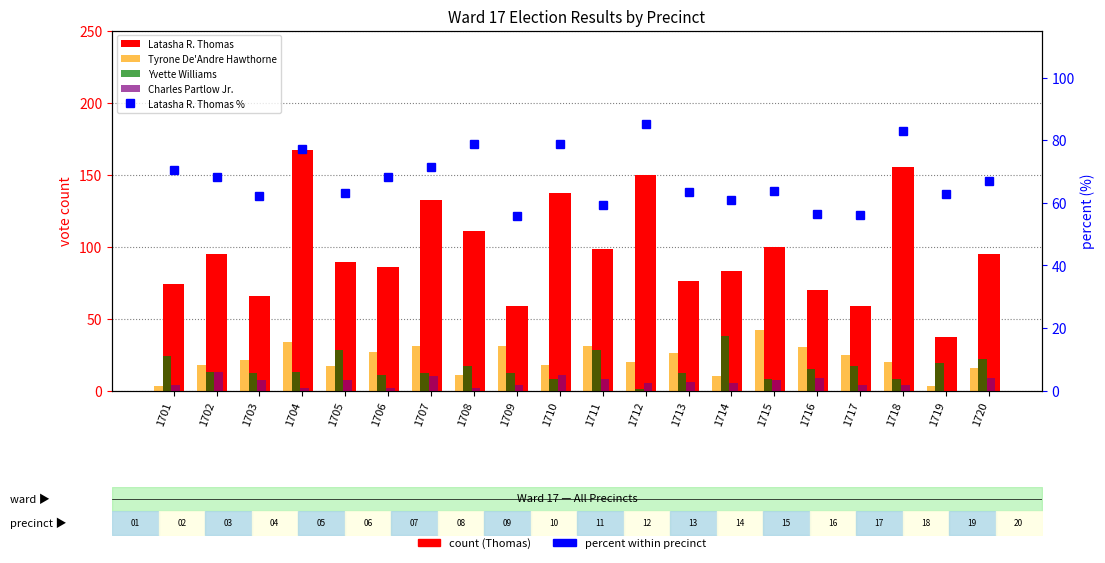

Reading left to right, extract all data points from this chart.

Latasha R. Thomas: 1701=74.0	1702=95.0	1703=66.0	1704=167.0	1705=89.0	1706=86.0	1707=132.0	1708=111.0	1709=59.0	1710=137.0	1711=98.0	1712=150.0	1713=76.0	1714=83.0	1715=100.0	1716=70.0	1717=59.0	1718=155.0	1719=37.0	1720=95.0
Tyrone De'Andre Hawthorne: 1701=3.0	1702=18.0	1703=21.0	1704=34.0	1705=17.0	1706=27.0	1707=31.0	1708=11.0	1709=31.0	1710=18.0	1711=31.0	1712=20.0	1713=26.0	1714=10.0	1715=42.0	1716=30.0	1717=25.0	1718=20.0	1719=3.0	1720=16.0
Yvette Williams: 1701=24.0	1702=13.0	1703=12.0	1704=13.0	1705=28.0	1706=11.0	1707=12.0	1708=17.0	1709=12.0	1710=8.0	1711=28.0	1712=1.0	1713=12.0	1714=38.0	1715=8.0	1716=15.0	1717=17.0	1718=8.0	1719=19.0	1720=22.0
Charles Partlow Jr.: 1701=4.0	1702=13.0	1703=7.0	1704=2.0	1705=7.0	1706=2.0	1707=10.0	1708=2.0	1709=4.0	1710=11.0	1711=8.0	1712=5.0	1713=6.0	1714=5.0	1715=7.0	1716=9.0	1717=4.0	1718=4.0	1719=0.0	1720=9.0
Latasha R. Thomas %: 1701=70.5	1702=68.3	1703=62.3	1704=77.3	1705=63.1	1706=68.3	1707=71.4	1708=78.7	1709=55.7	1710=78.7	1711=59.4	1712=85.2	1713=63.3	1714=61.0	1715=63.7	1716=56.5	1717=56.2	1718=82.9	1719=62.7	1720=66.9